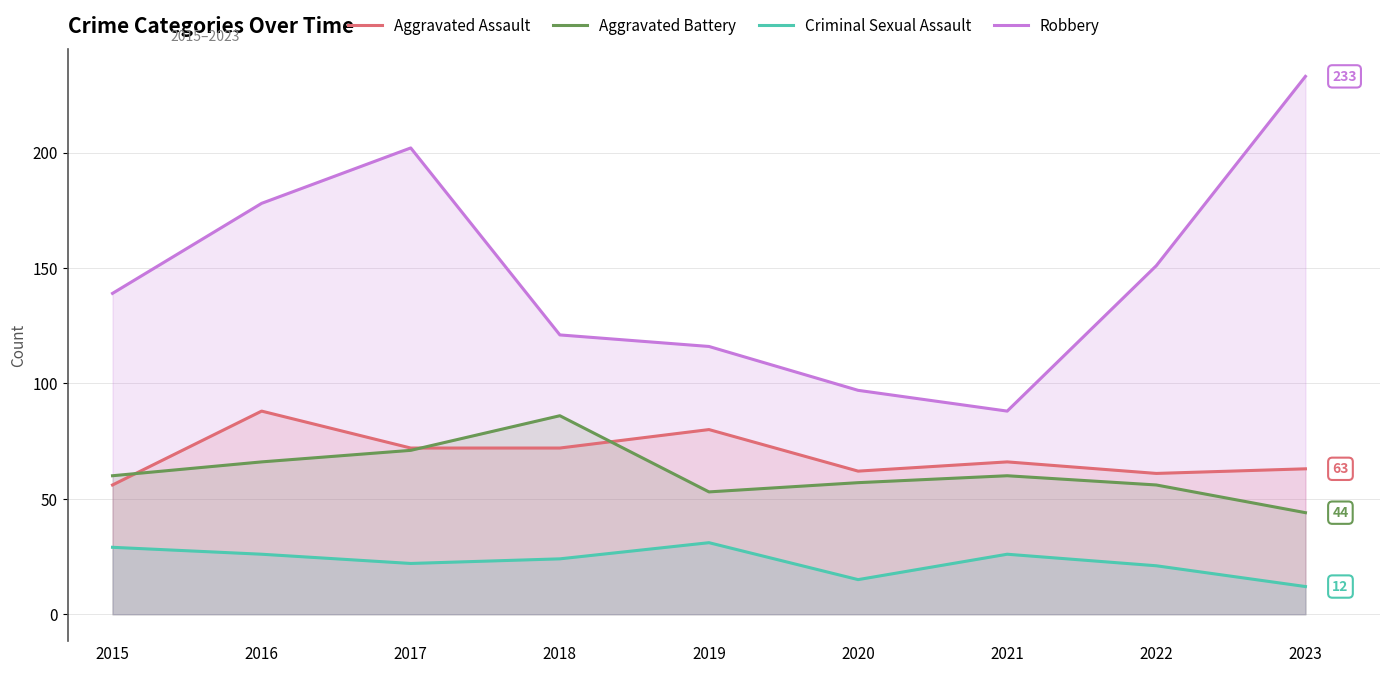

Does the chart display data point markers on the line(s)?

No